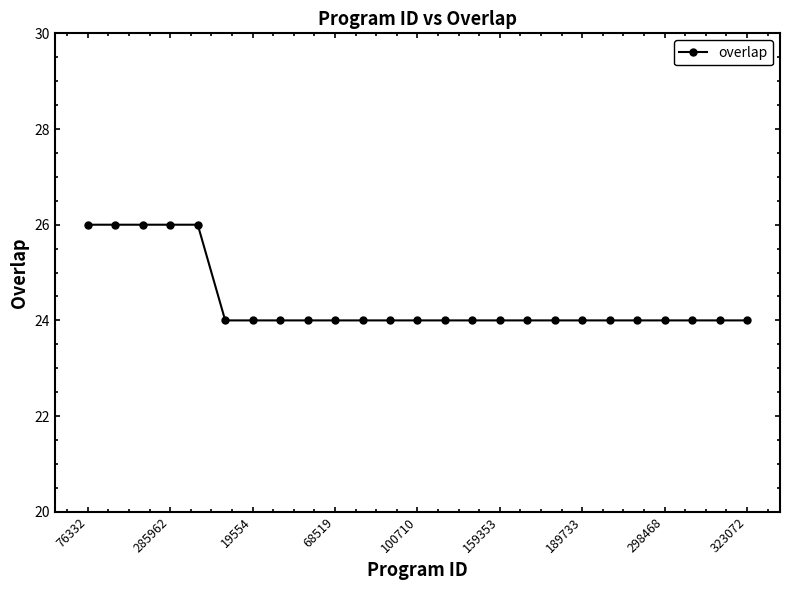

What is the value of the 16th point from the left?

24